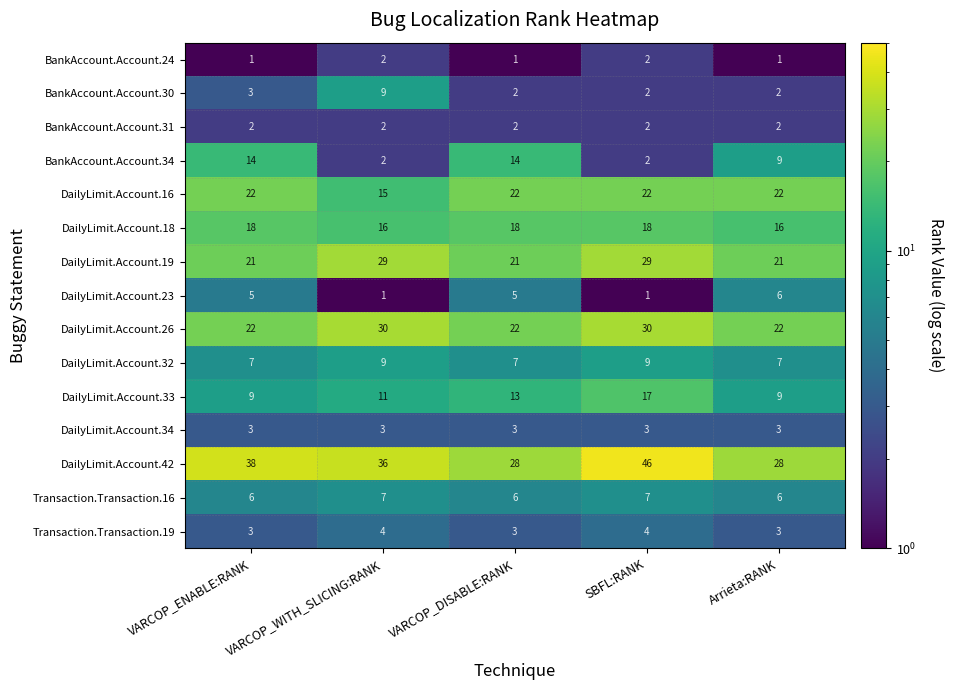

Read the BankAccount.Account.30 value at VARCOP_ENABLE:RANK.

3